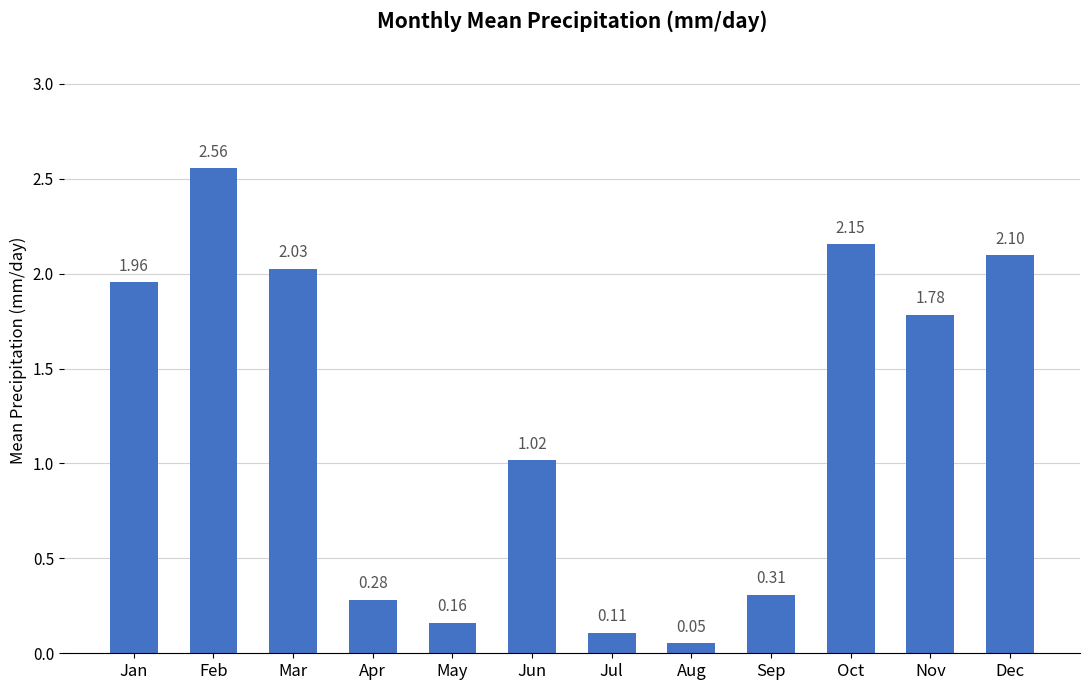

Is it true that the value at Feb is 3.6?

False